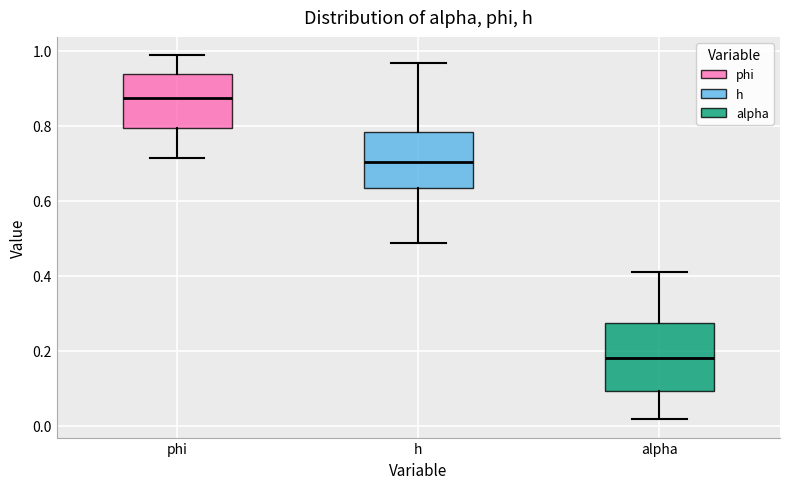

Reading left to right, transcribe this box plot: for each box, give where its median line is, the range the box spans, and where its two whiskers end, as read against the y-axis. The values are not printed on the chart, so give them approximately, as read against the axis.

phi: median 0.88, box 0.80 to 0.94, whiskers 0.72 to 0.98
h: median 0.70, box 0.64 to 0.78, whiskers 0.48 to 0.96
alpha: median 0.18, box 0.10 to 0.28, whiskers 0.02 to 0.42